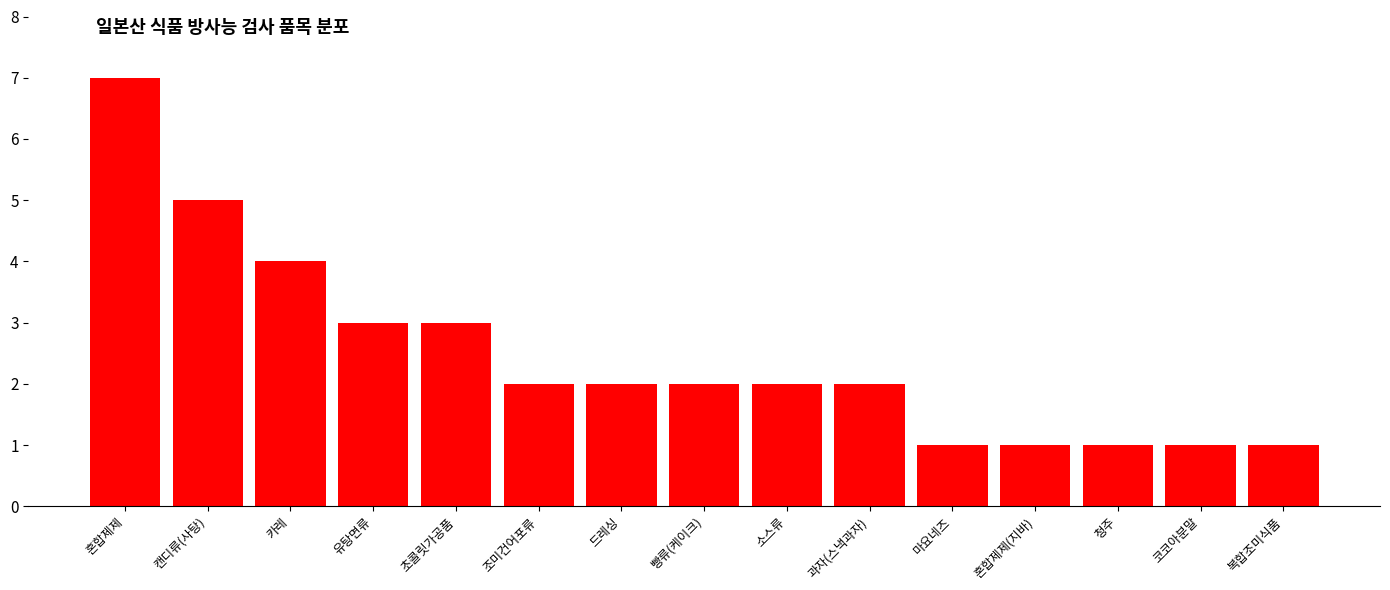

Reading left to right, transcribe all the data shown in this chart.

7	5	4	3	3	2	2	2	2	2	1	1	1	1	1